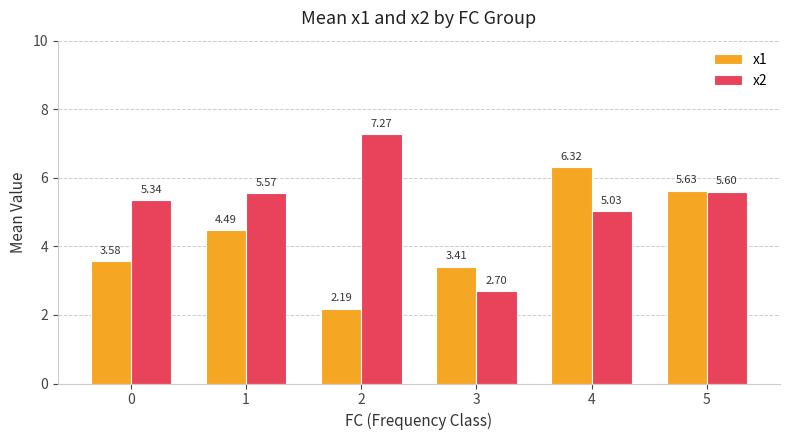

What is the sum of the x1 values at 0 and 5?

9.2